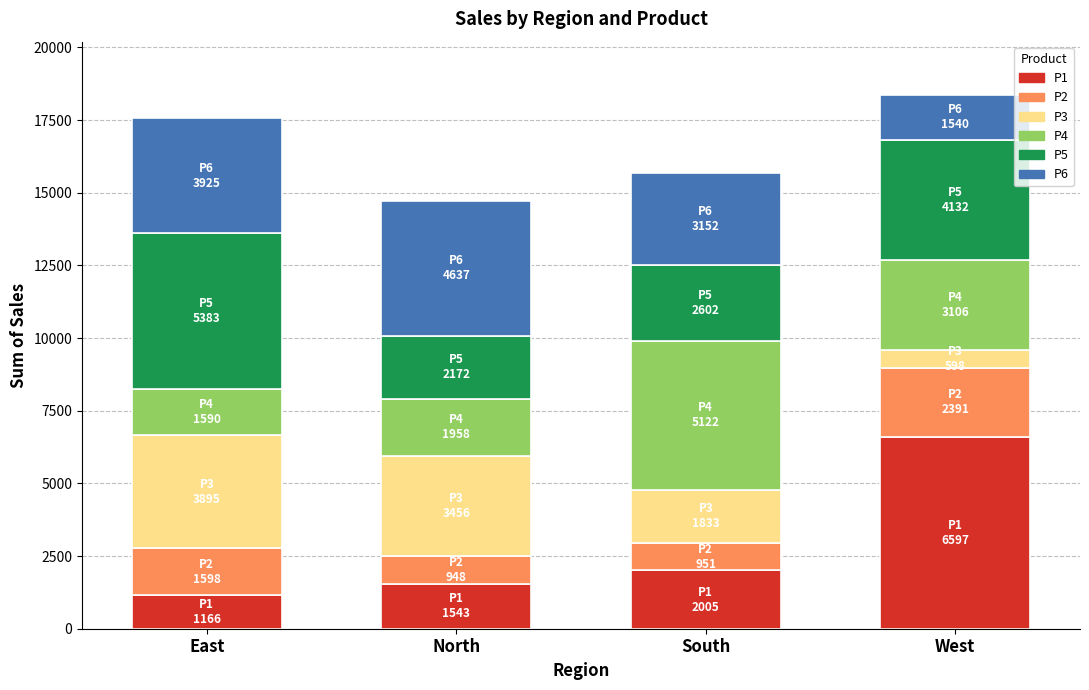

Does the chart contain stacked bars?

Yes